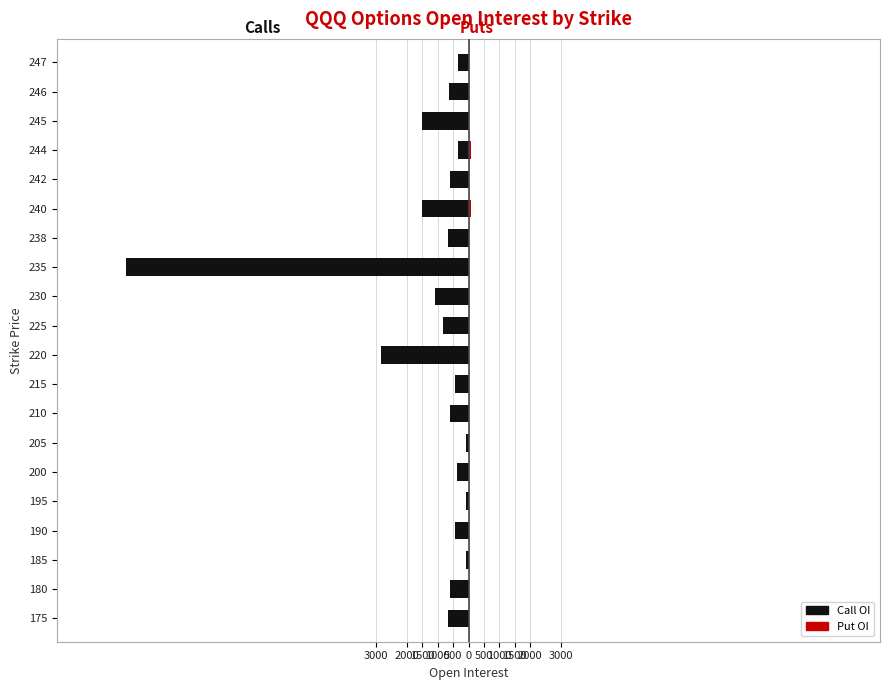

What are all the series names shown in the legend?

Call OI (left), Put OI (right)